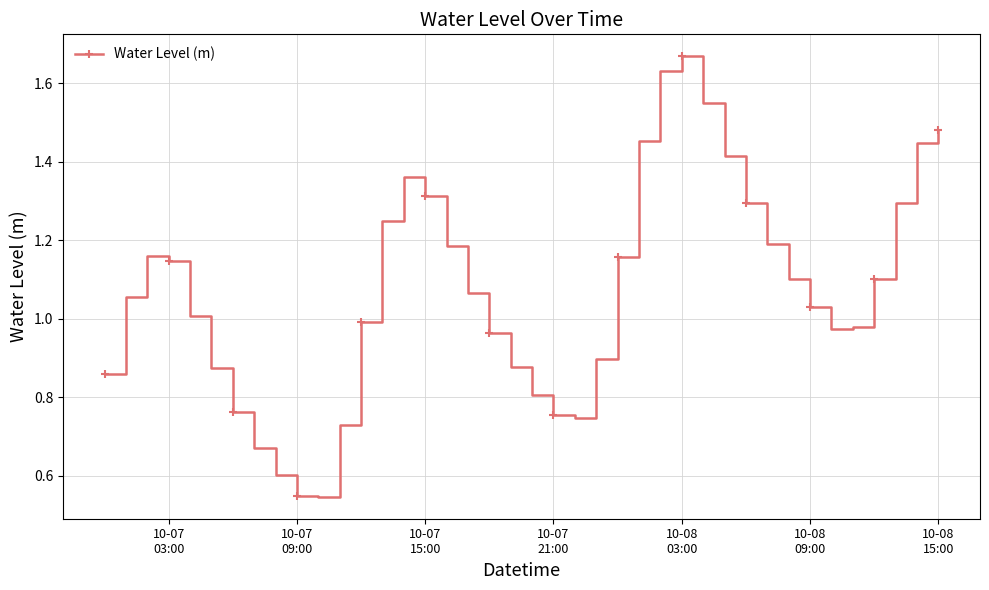

True or false: there are more than 1 points higher than both neighbors.

True